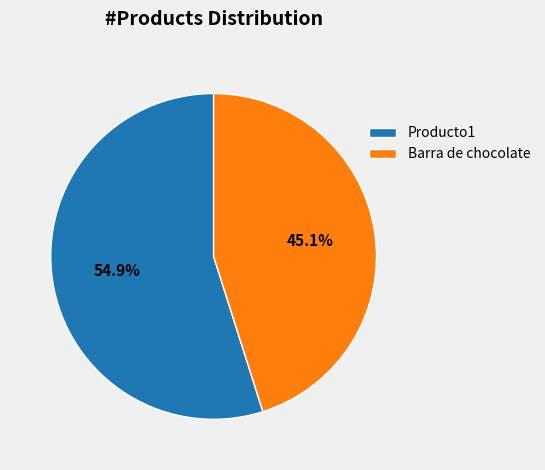

The Producto1 slice represents 55% of the pie. True or false?

True